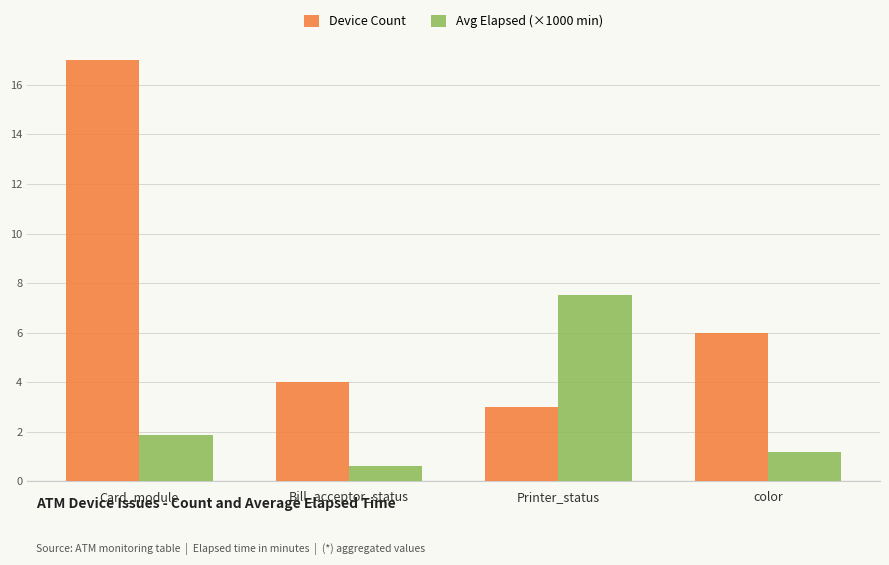

Reading left to right, transcribe all the data shown in this chart.

Device Count: 17.0	4.0	3.0	6.0
Avg Elapsed (×1000 min): 1.9	0.6	7.5	1.2